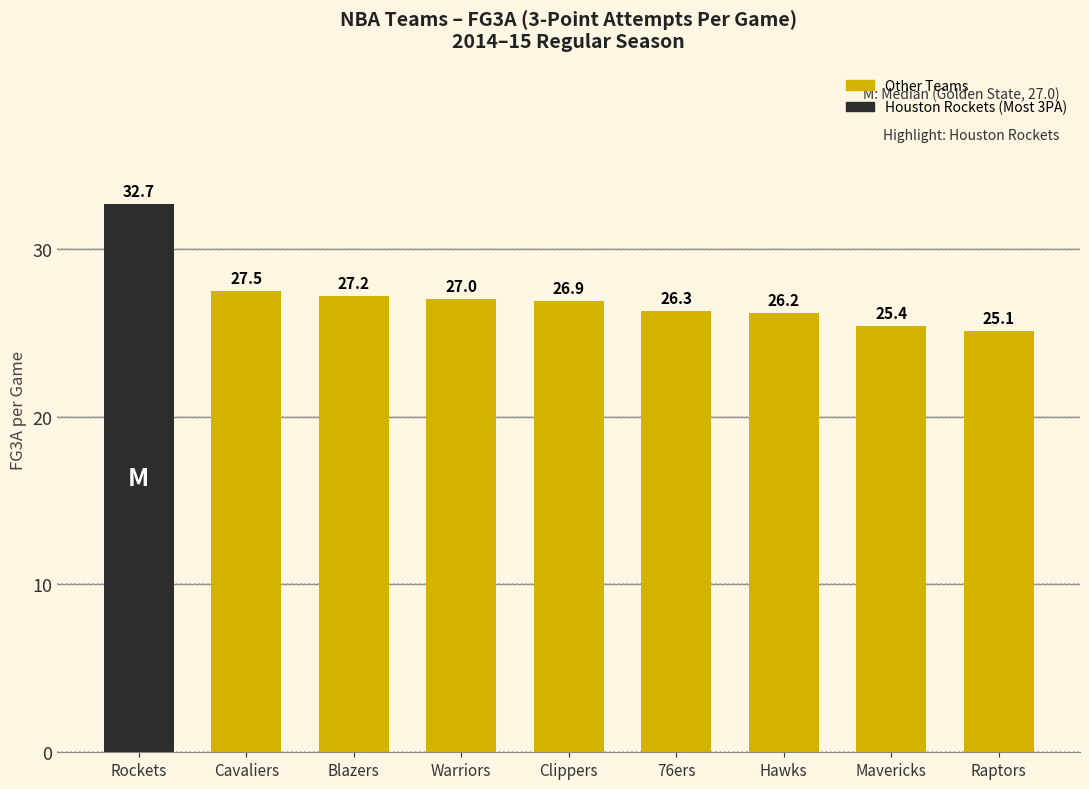

Are the bars grouped side by side (vs. stacked)?

No